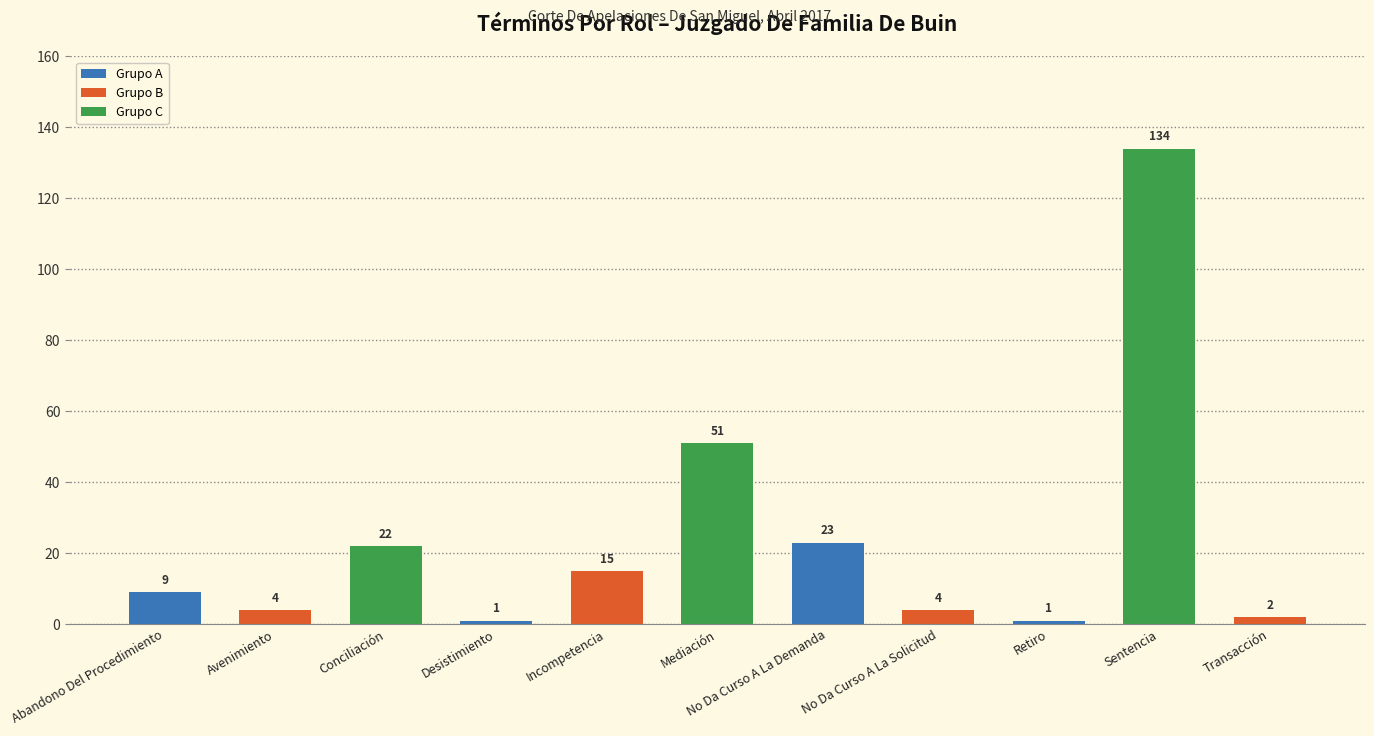

What is the smallest value displayed?

1